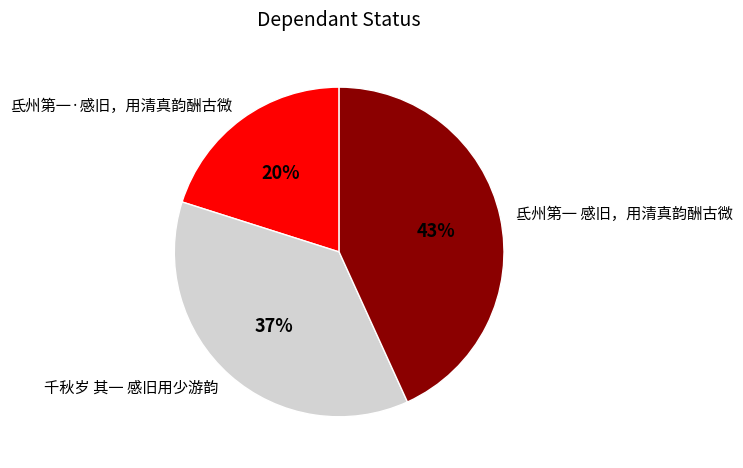

To the nearest percent, what is the combined percentage of 千秋岁 其一 感旧用少游韵 and 氐州第一 感旧，用清真韵酬古微?

80%